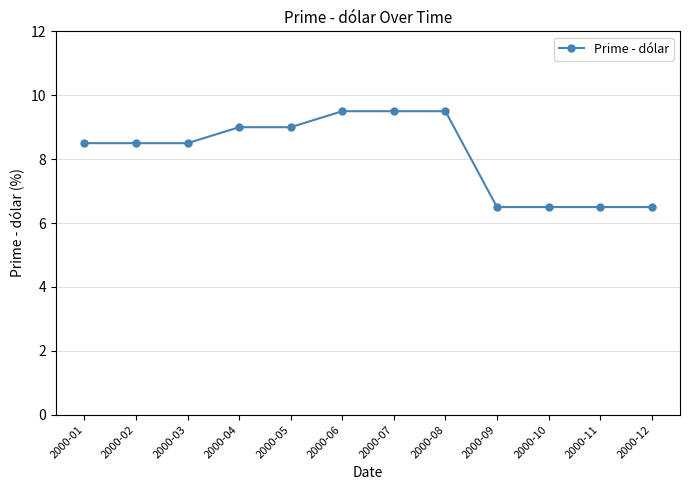

Which has a higher value, 2000-03 or 2000-10?

2000-03